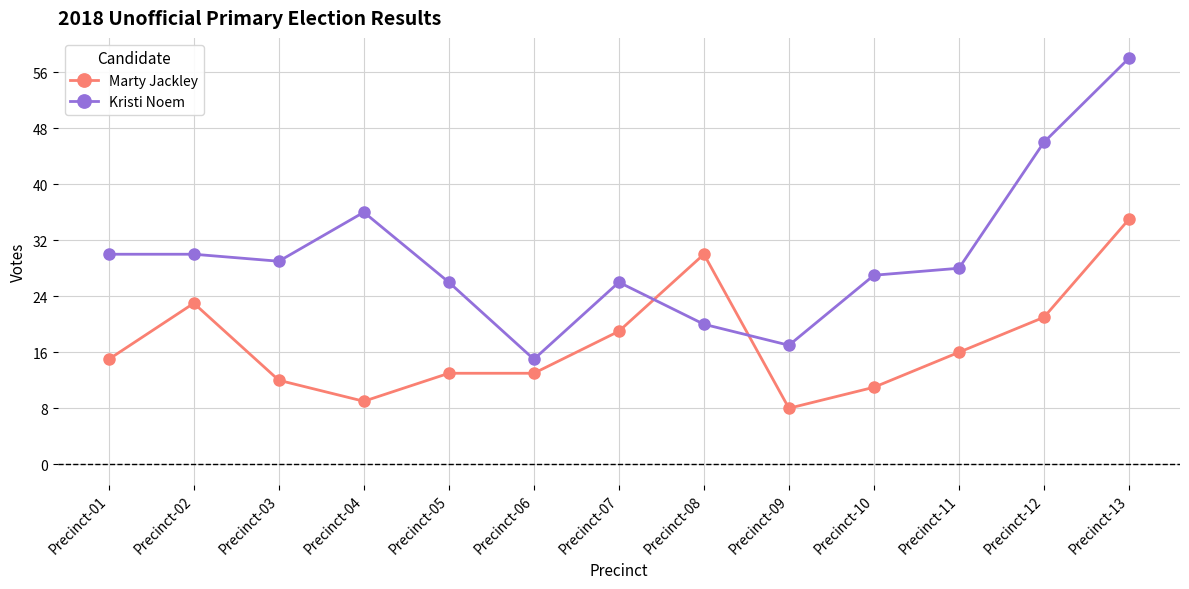

Is the value of Marty Jackley at Precinct-10 greater than the value of Kristi Noem at Precinct-04?

No